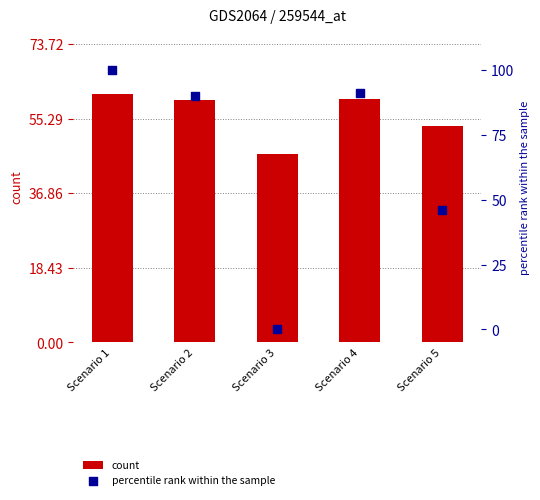

Which series reaches the minimum Y coordinate?

percentile rank within the sample